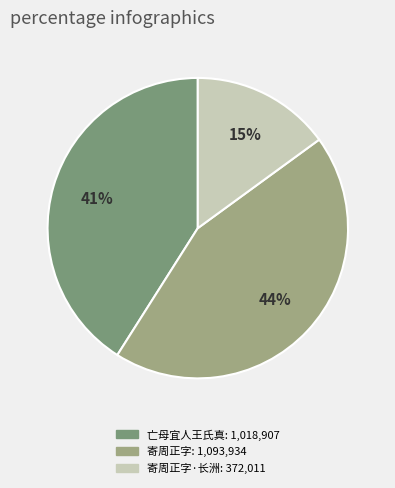

Is there a majority slice in this chart?

No